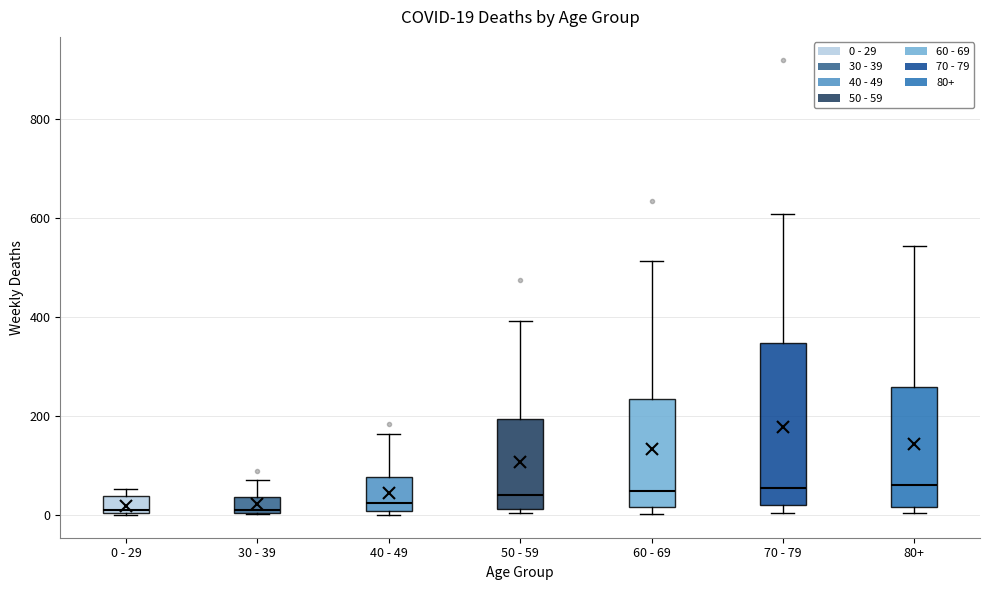

Which box is the tallest, from its lower edge to its upper edge?

70 - 79